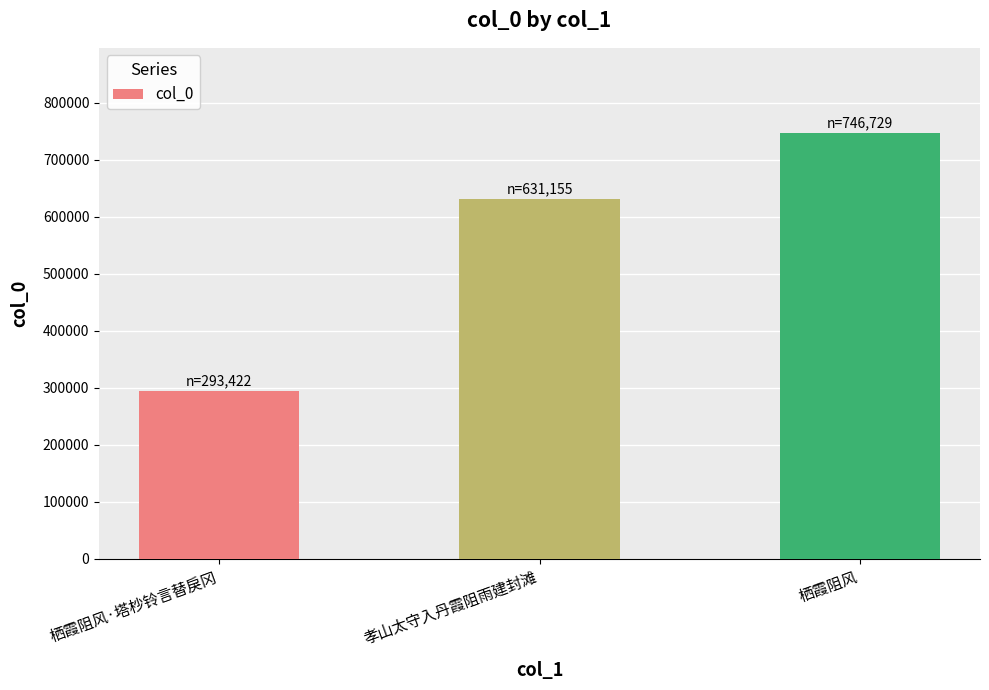

List the labels in order of value, largest first.

栖霞阻风, 孝山太守入丹霞阻雨建封滩, 栖霞阻风·塔杪铃言替戾冈